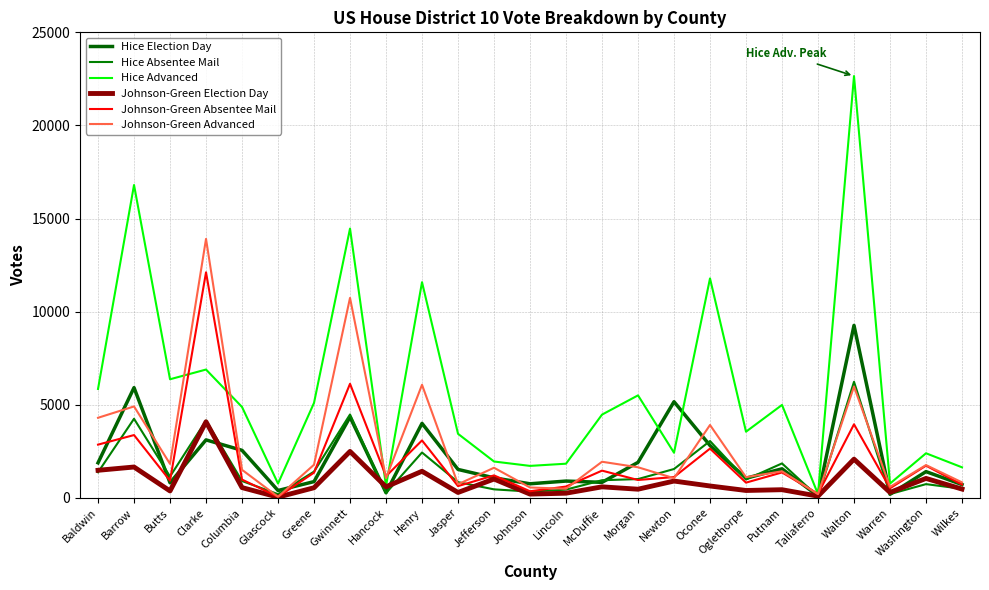

What is the sum of the Hice Election Day values at Newton and Oglethorpe?

6213